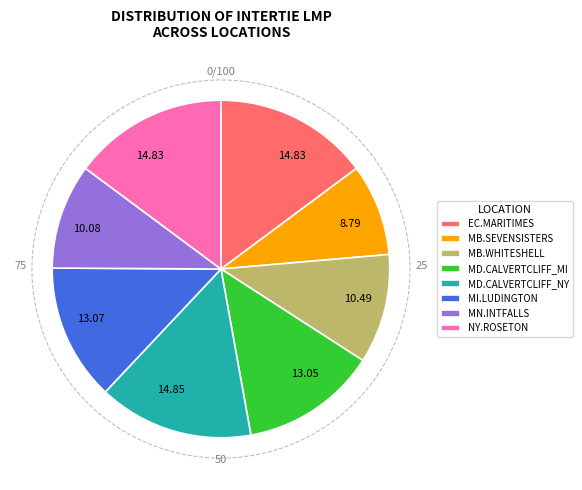

Combined, do MB.WHITESHELL and MI.LUDINGTON account for over 50%?

No